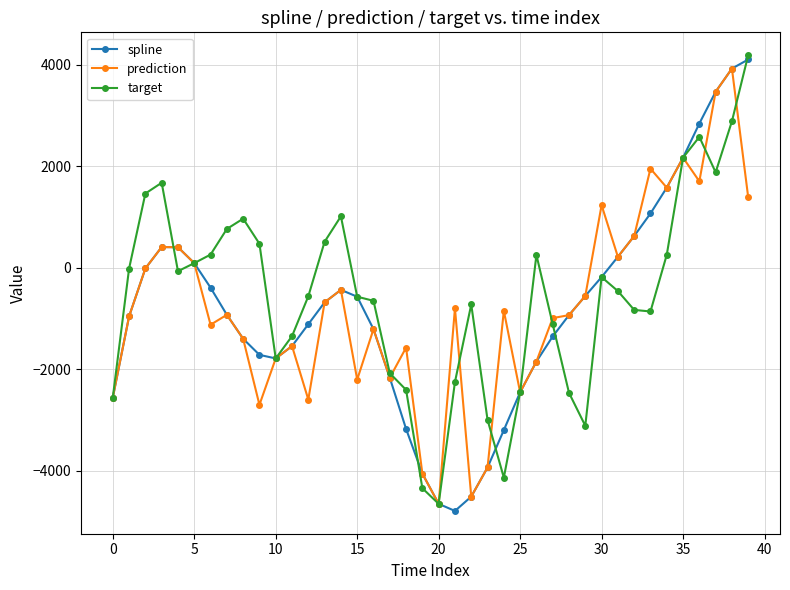

What is the minimum value shown in the chart?

-4791.1